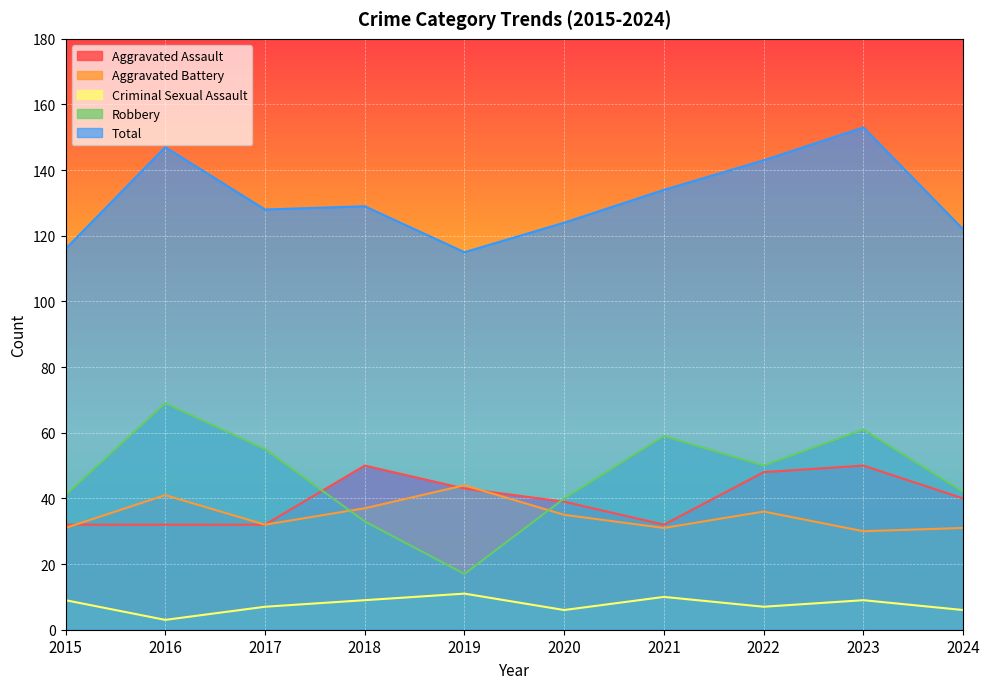

What is the value of the Aggravated Assault point at the 7th from the left?

32